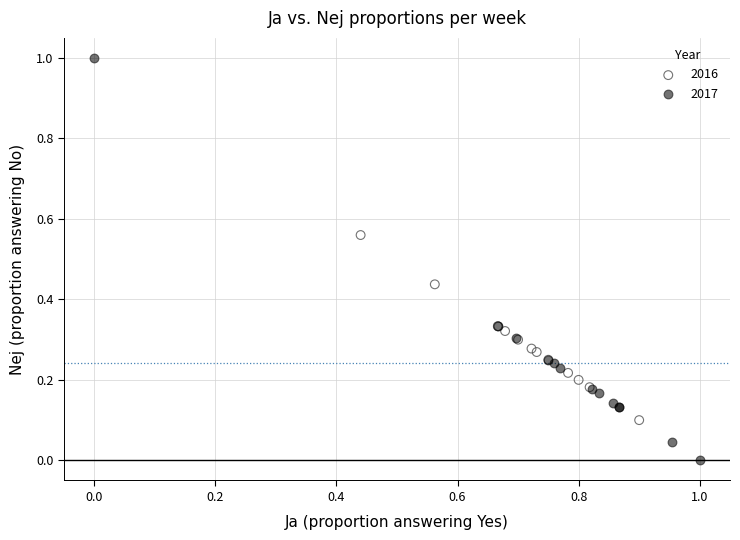

Which series contains the lowest Y value?

2017